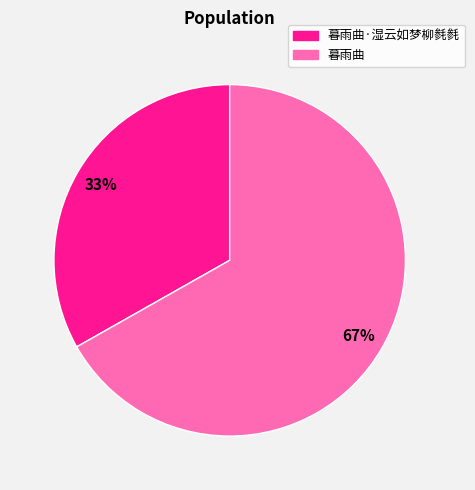

Is there any slice that represents more than half of the pie?

Yes